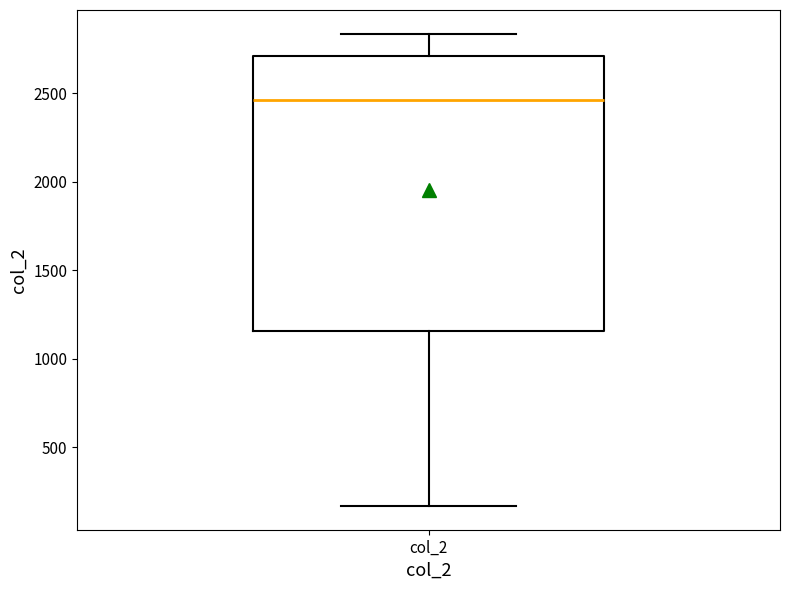

Read this box plot against the y-axis: the position of the median line, the range covered by the box, and the ends of both whiskers. The values are not printed on the chart, so give them approximately, as read against the axis.

median 2450, box 1150 to 2700, whiskers 150 to 2850